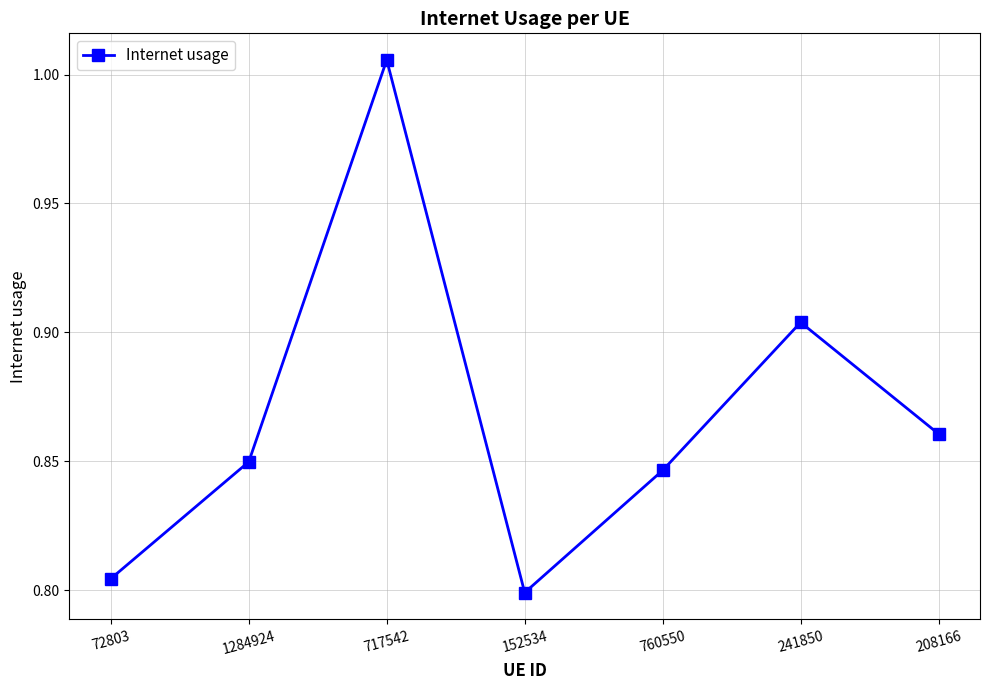

Is it true that the value at 760550 is 0.8?

True